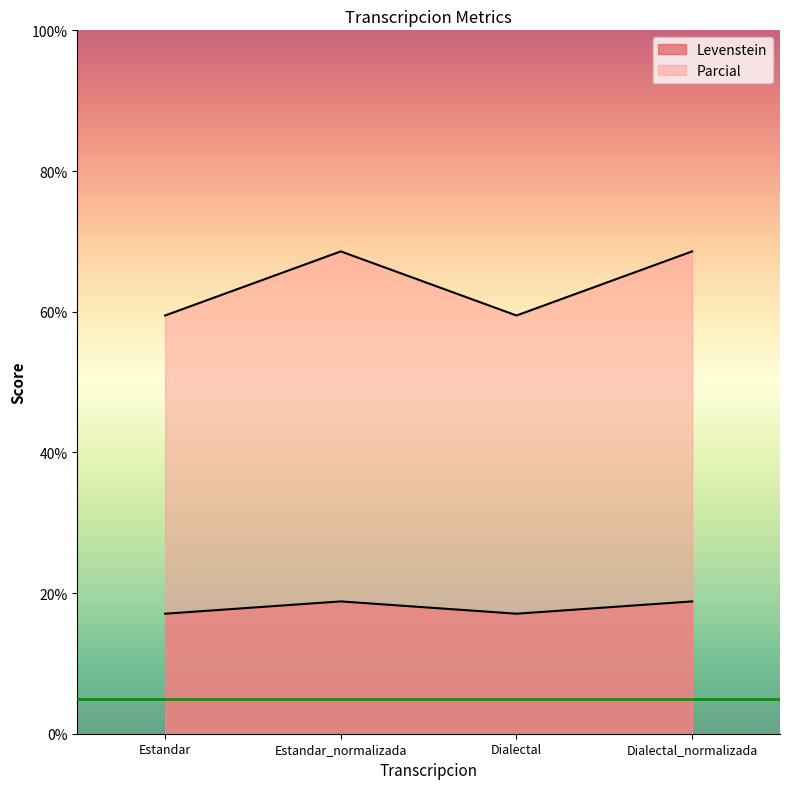

Rank the categories by Levenstein value from lowest to highest.

Estandar, Dialectal, Estandar_normalizada, Dialectal_normalizada